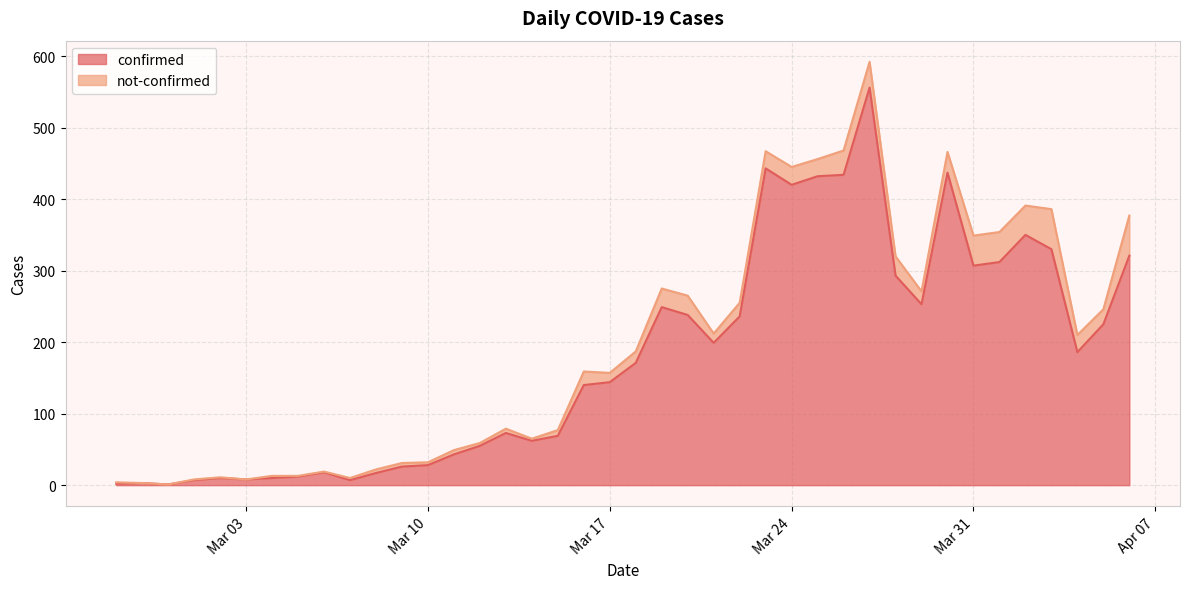

True or false: the data shows 420 at Mar 24.

True